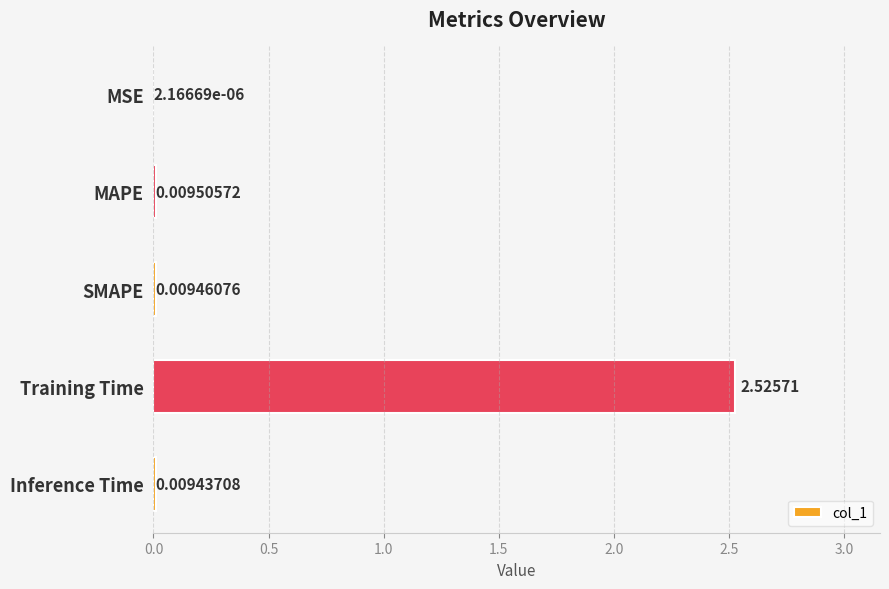

At which label is the value closest to 1?

MAPE